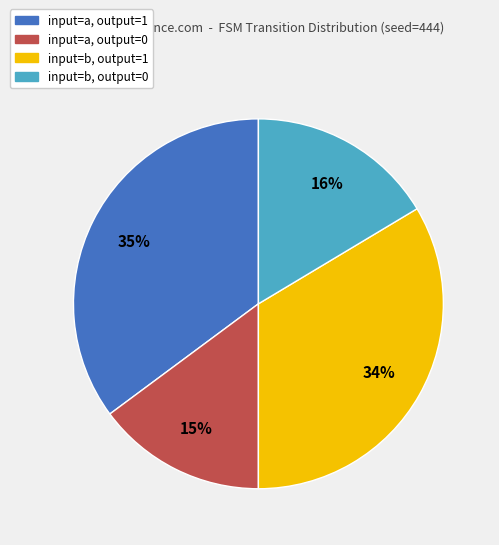

Is there a majority slice in this chart?

No